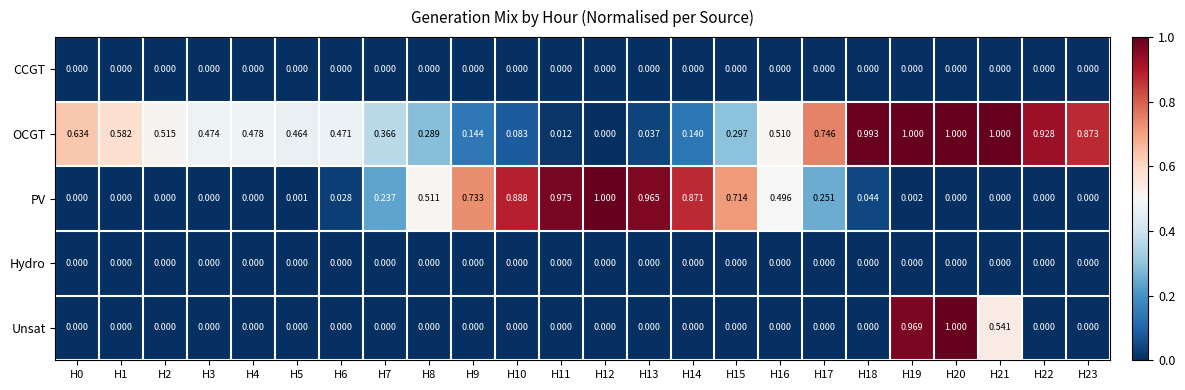

What is the total value across all series at H8?

0.8